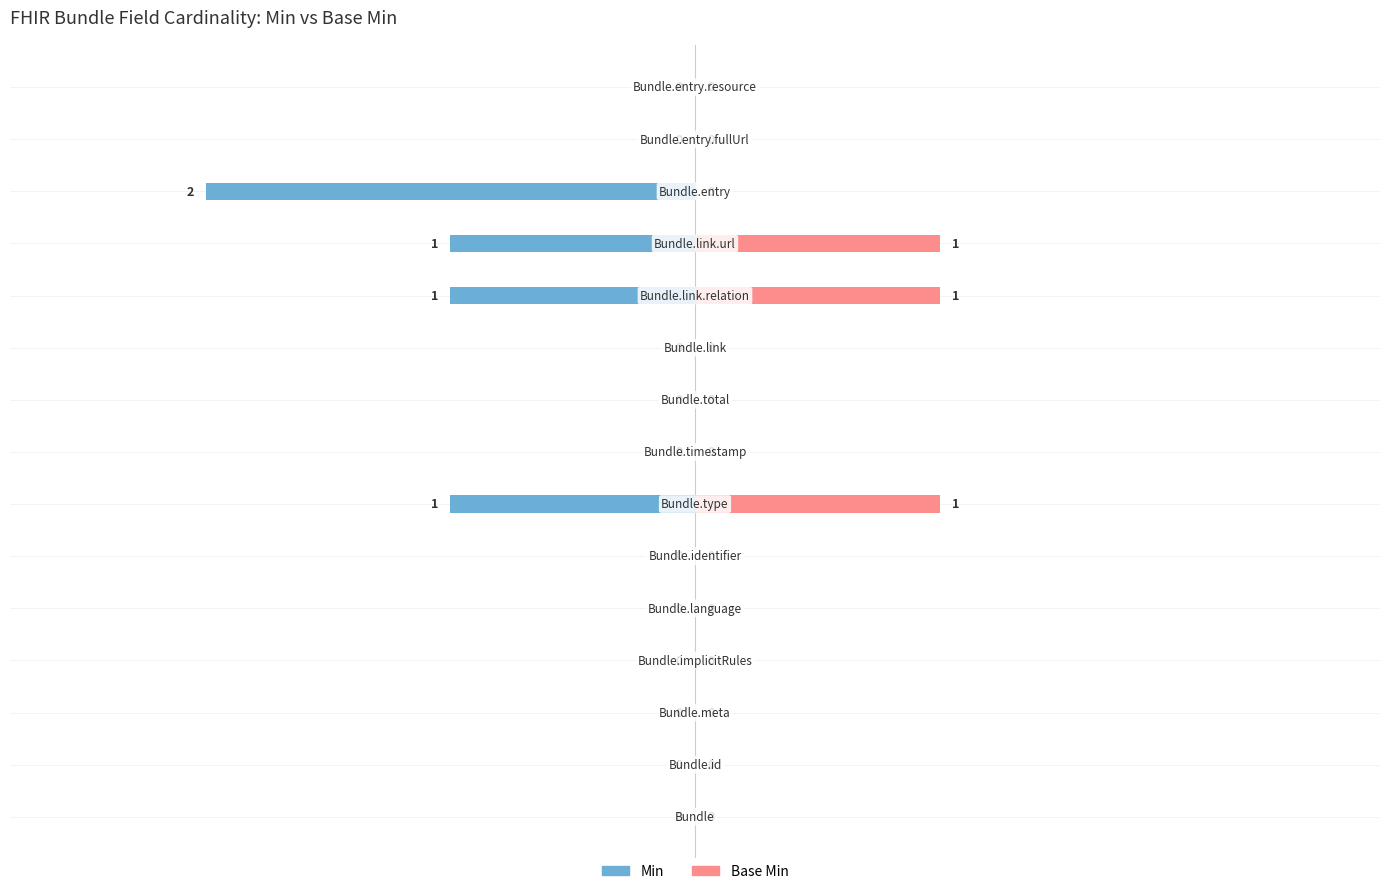

What is the sum of the Base Min values at 1 and 11?

1